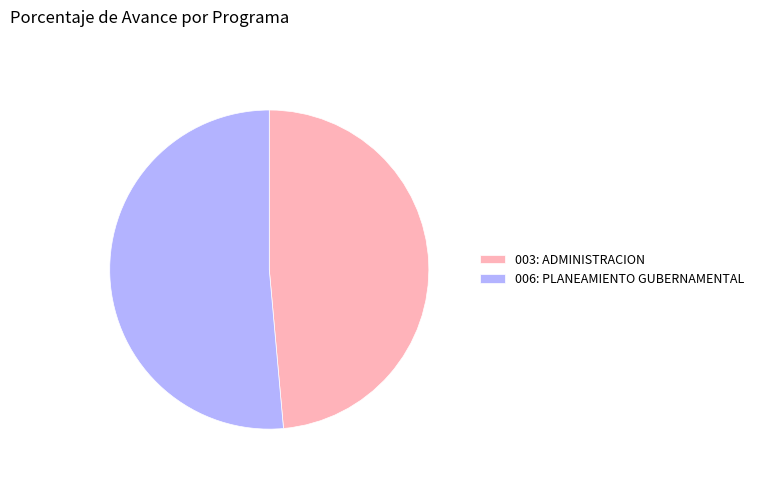

Is the sum of 003: ADMINISTRACION and 006: PLANEAMIENTO GUBERNAMENTAL greater than half?

Yes